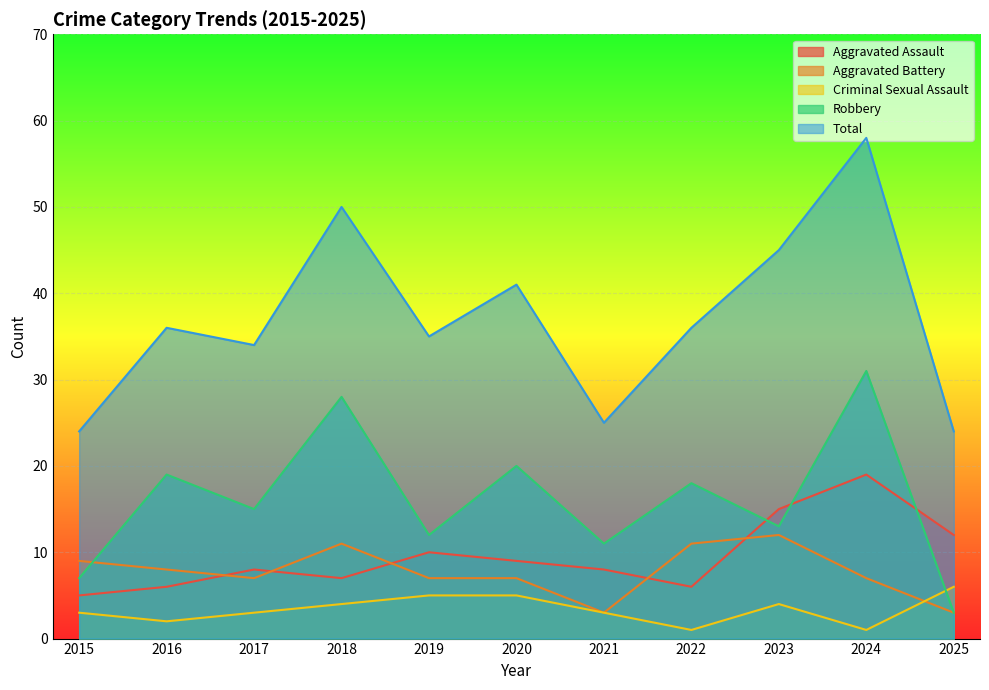

How many Aggravated Battery values are between 7 and 11?

8